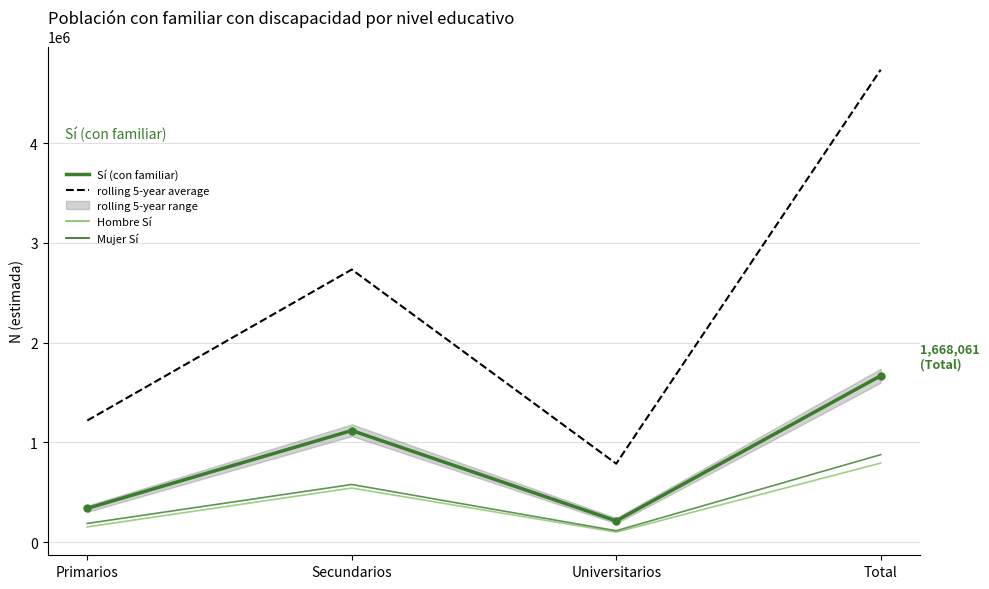

At which category does Sí (con familiar) reach its first local valley?

Universitarios